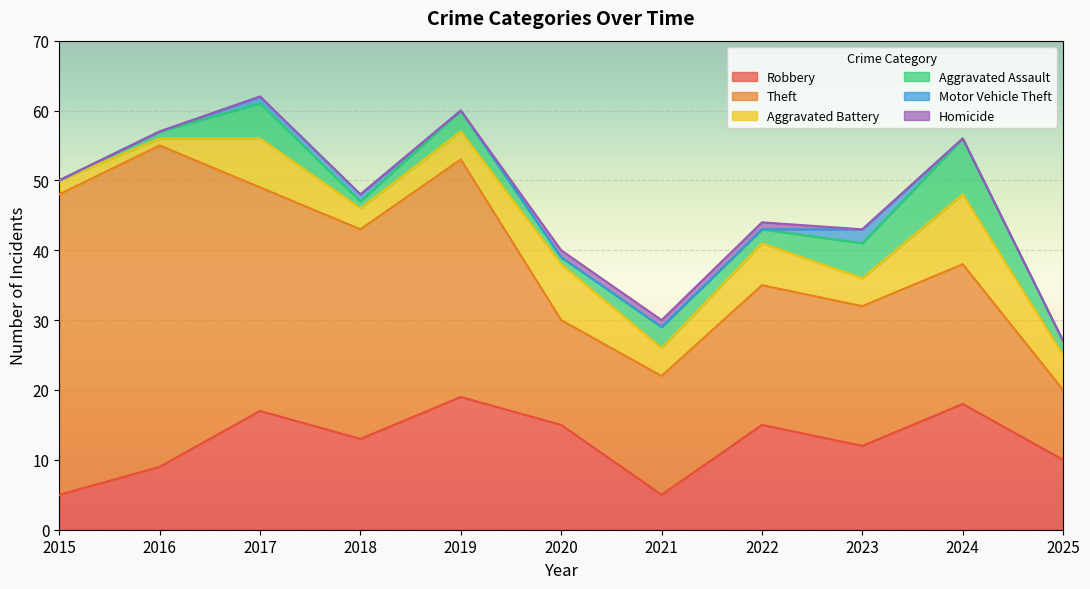

What is the sum of all Motor Vehicle Theft values?

4